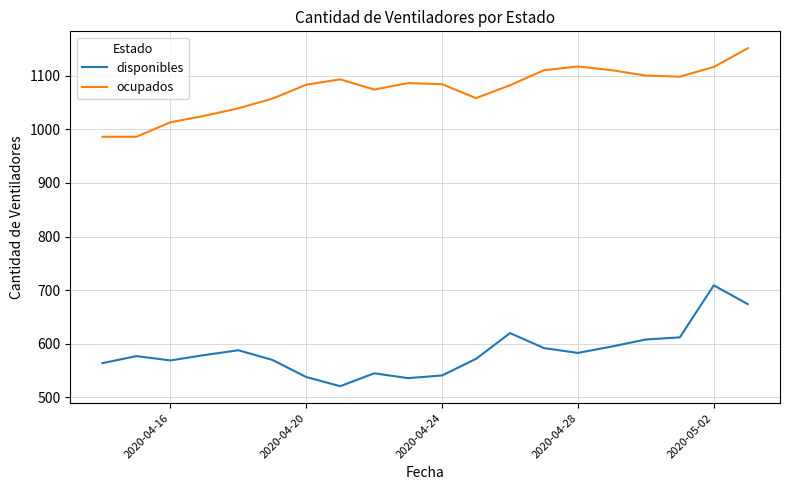

Rank the series by their maximum value, from lowest to highest.

disponibles, ocupados